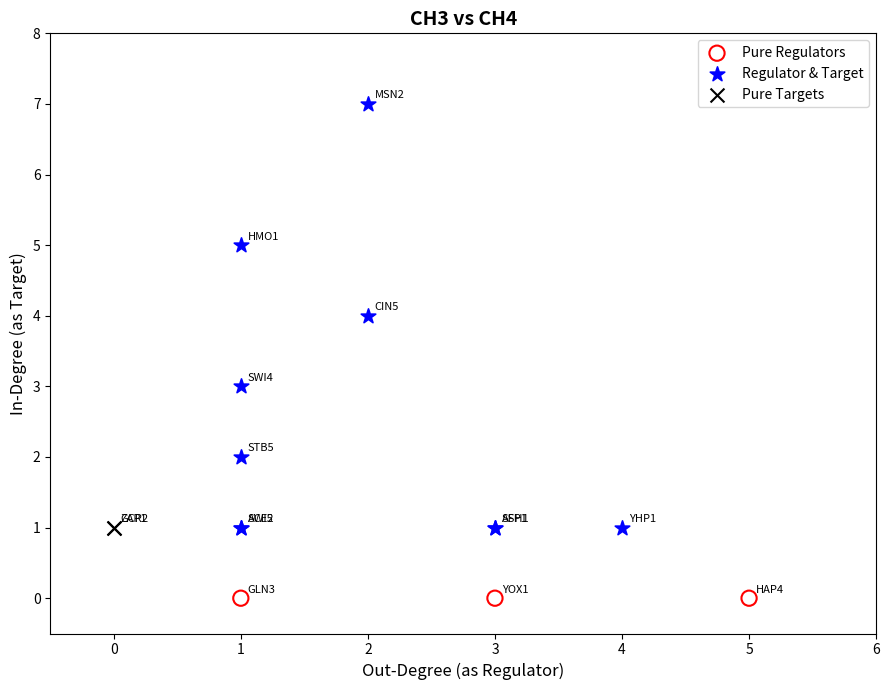

What are all the series names shown in the legend?

Pure Regulators, Regulator & Target, Pure Targets